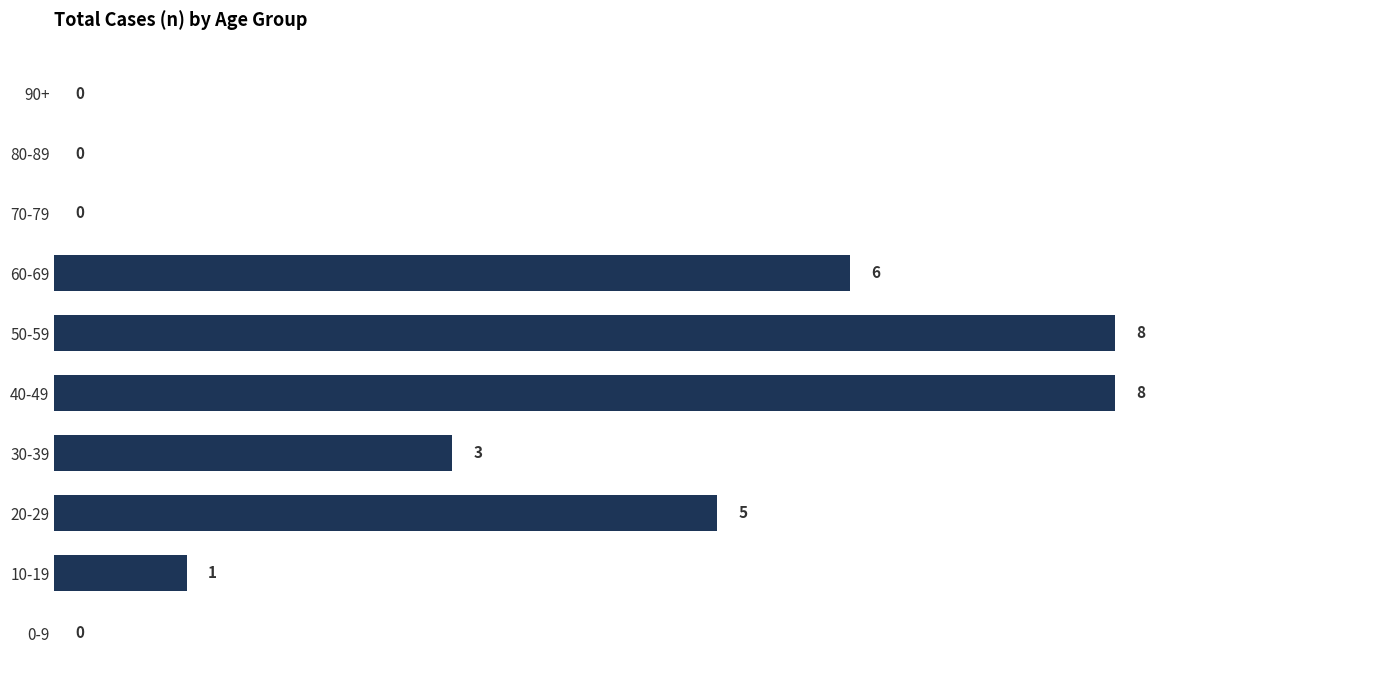

What is the maximum value shown in the chart?

8